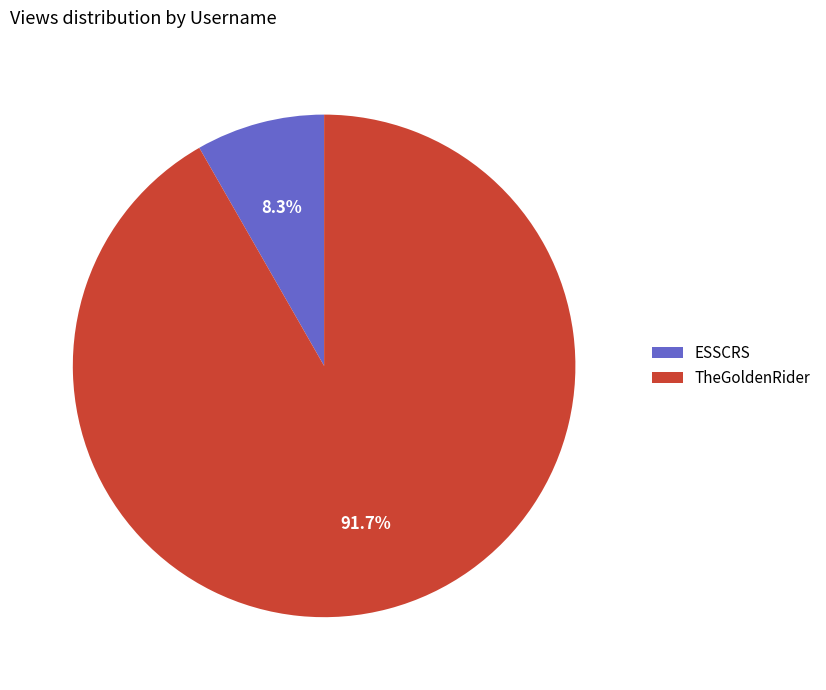

Between TheGoldenRider and ESSCRS, which is larger?

TheGoldenRider